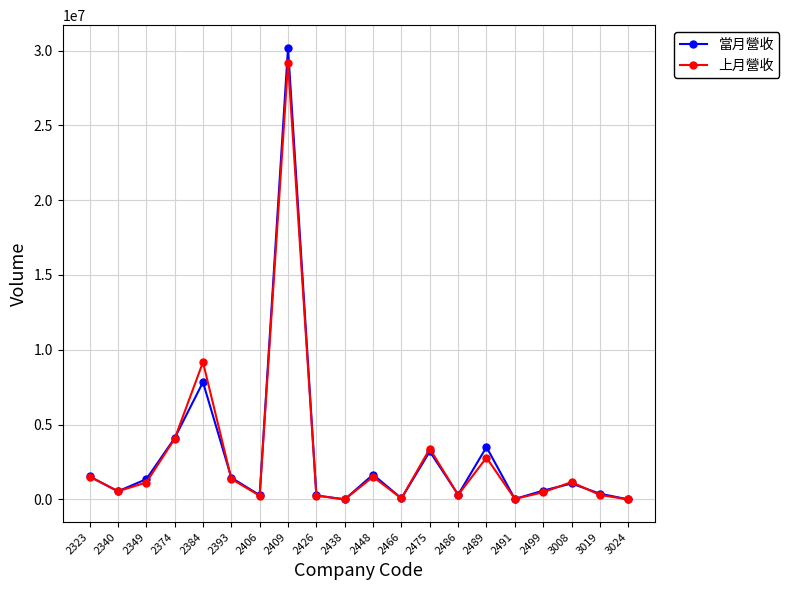

The 當月營收 series shows 4093637 at 2374. True or false?

True